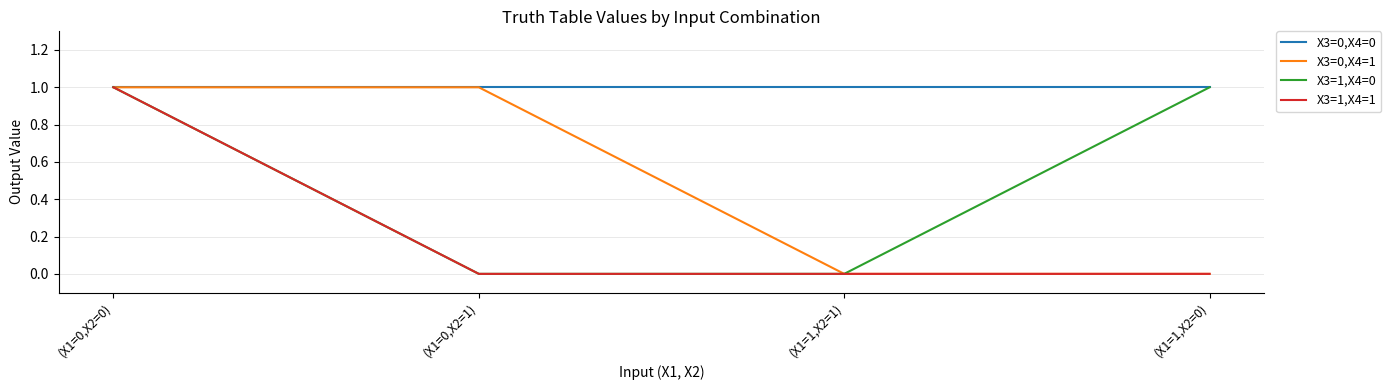

Reading left to right, what are all the values shown in this chart?

X3=0,X4=0: (X1=0,X2=0)=1	(X1=0,X2=1)=1	(X1=1,X2=1)=1	(X1=1,X2=0)=1
X3=0,X4=1: (X1=0,X2=0)=1	(X1=0,X2=1)=1	(X1=1,X2=1)=0	(X1=1,X2=0)=0
X3=1,X4=0: (X1=0,X2=0)=1	(X1=0,X2=1)=0	(X1=1,X2=1)=0	(X1=1,X2=0)=1
X3=1,X4=1: (X1=0,X2=0)=1	(X1=0,X2=1)=0	(X1=1,X2=1)=0	(X1=1,X2=0)=0